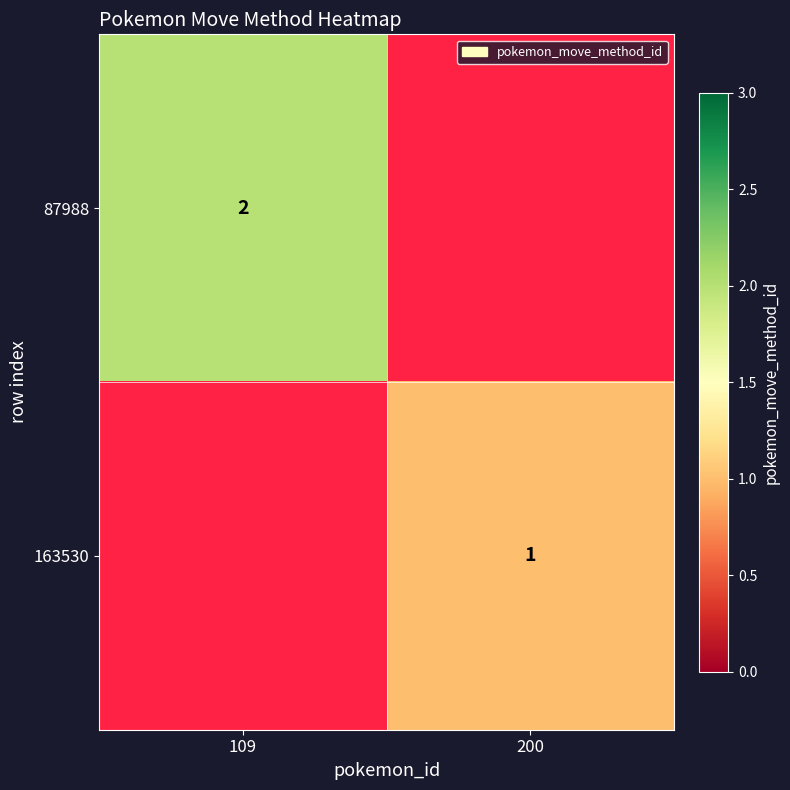

Is the value of 87988 at 109 greater than the value of 163530 at 200?

Yes